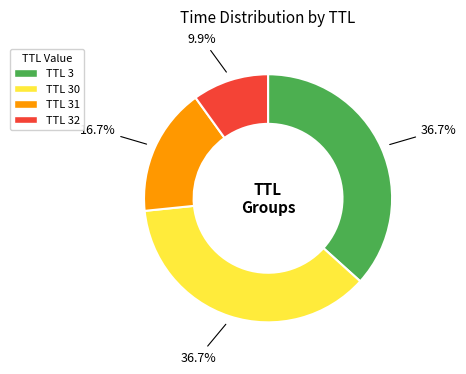

Is there any slice that represents more than half of the pie?

No